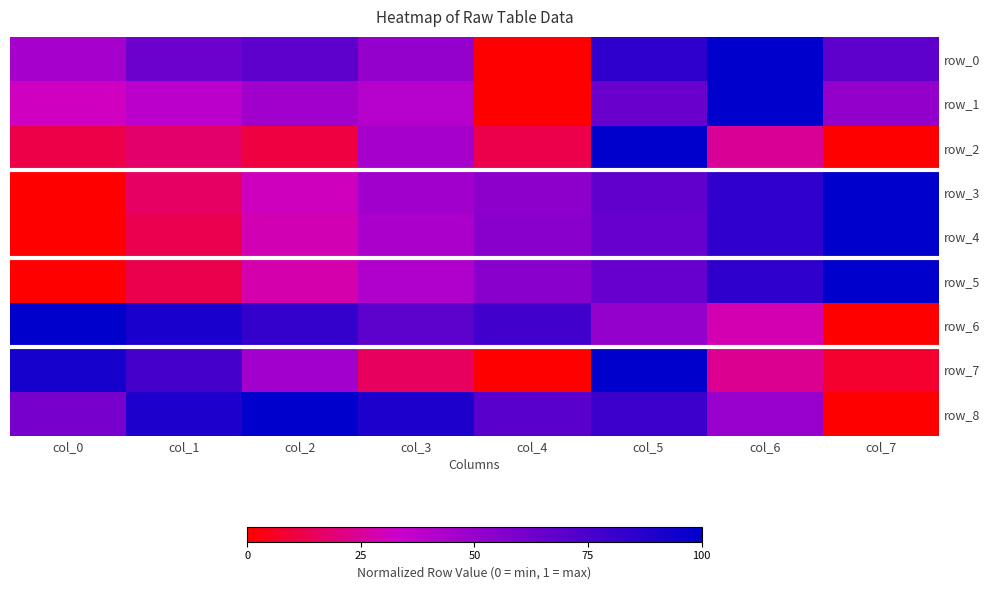

Reading left to right, what are all the values shown in this chart?

row_0: col_0=0.5	col_1=0.6	col_2=0.7	col_3=0.5	col_4=0.0	col_5=0.8	col_6=1.0	col_7=0.7
row_1: col_0=0.3	col_1=0.4	col_2=0.5	col_3=0.4	col_4=0.0	col_5=0.6	col_6=1.0	col_7=0.5
row_2: col_0=0.1	col_1=0.2	col_2=0.1	col_3=0.5	col_4=0.1	col_5=1.0	col_6=0.2	col_7=0.0
row_3: col_0=0.0	col_1=0.2	col_2=0.3	col_3=0.5	col_4=0.5	col_5=0.7	col_6=0.8	col_7=1.0
row_4: col_0=0.0	col_1=0.1	col_2=0.3	col_3=0.4	col_4=0.5	col_5=0.7	col_6=0.8	col_7=1.0
row_5: col_0=0.0	col_1=0.1	col_2=0.3	col_3=0.4	col_4=0.5	col_5=0.7	col_6=0.8	col_7=1.0
row_6: col_0=1.0	col_1=0.9	col_2=0.8	col_3=0.7	col_4=0.8	col_5=0.5	col_6=0.3	col_7=0.0
row_7: col_0=0.9	col_1=0.8	col_2=0.5	col_3=0.2	col_4=0.0	col_5=1.0	col_6=0.2	col_7=0.1
row_8: col_0=0.6	col_1=0.9	col_2=1.0	col_3=0.9	col_4=0.7	col_5=0.8	col_6=0.5	col_7=0.0